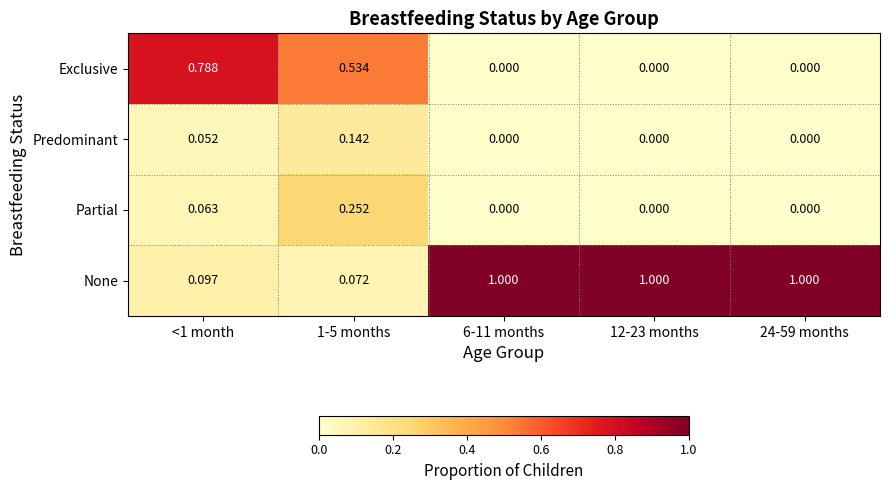

What is the total value across all series at 24-59 months?

1.0